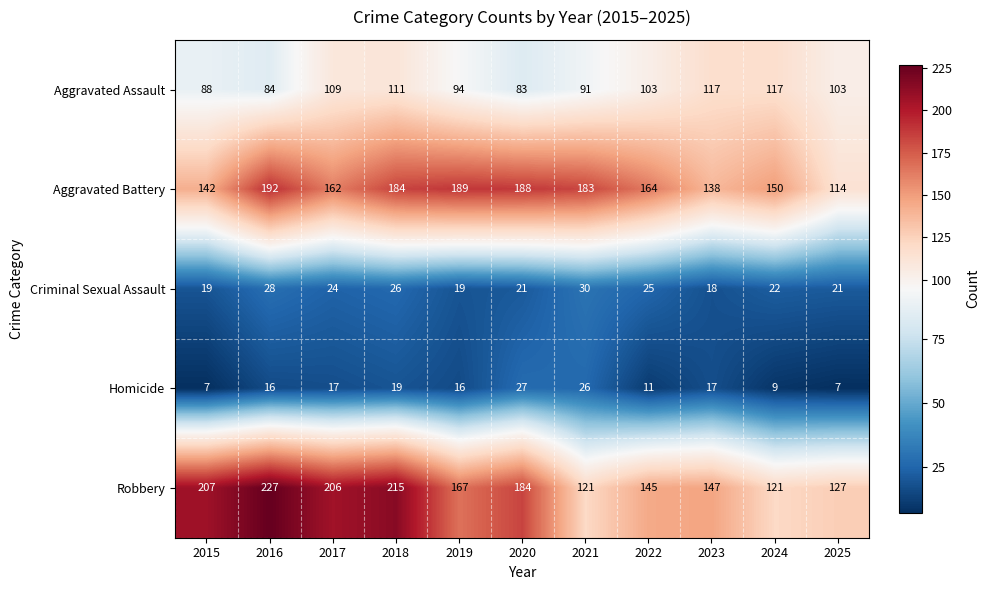

At which category is the sum across all series the highest?

2018